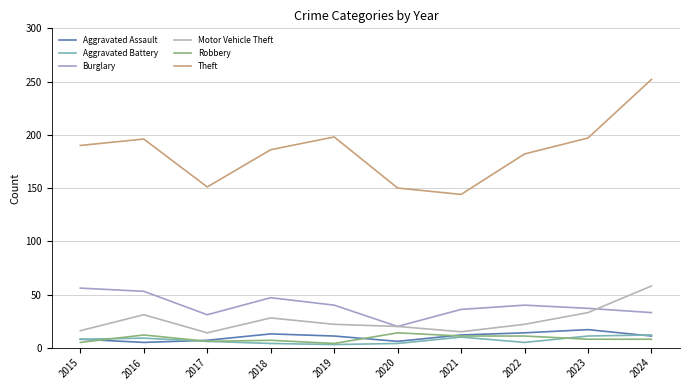

What is the average value of the Aggravated Assault series?

10